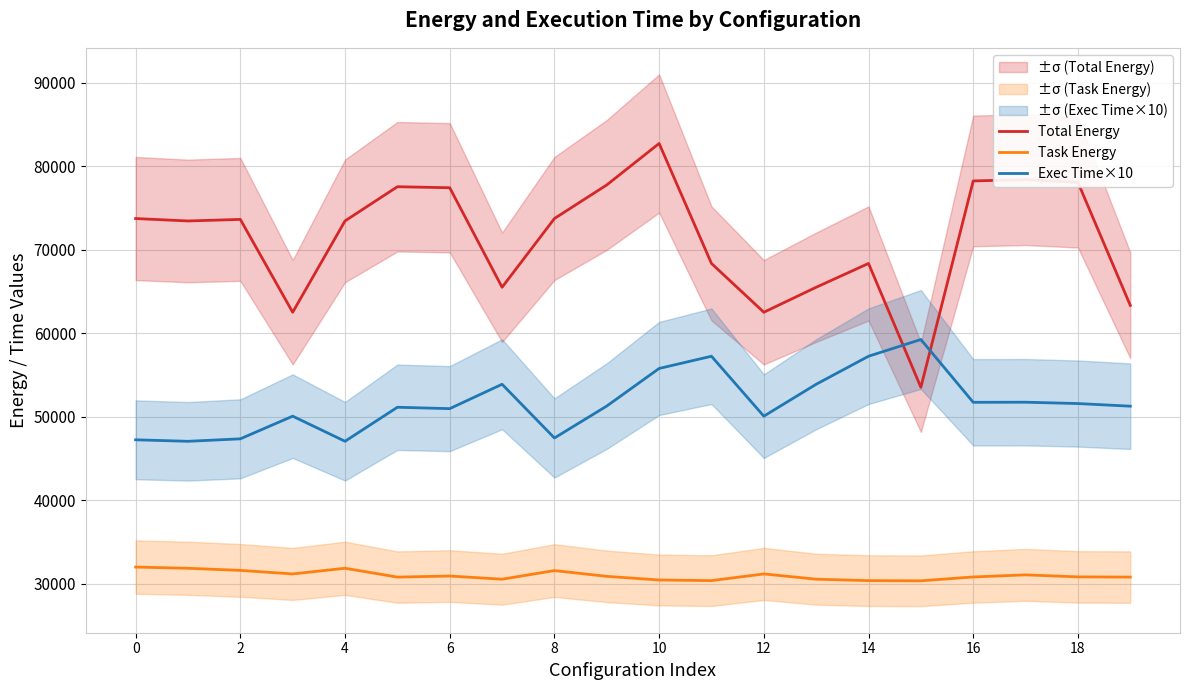

Rank the series by their average value, from lowest to highest.

Task Energy, Exec Time×10, Total Energy